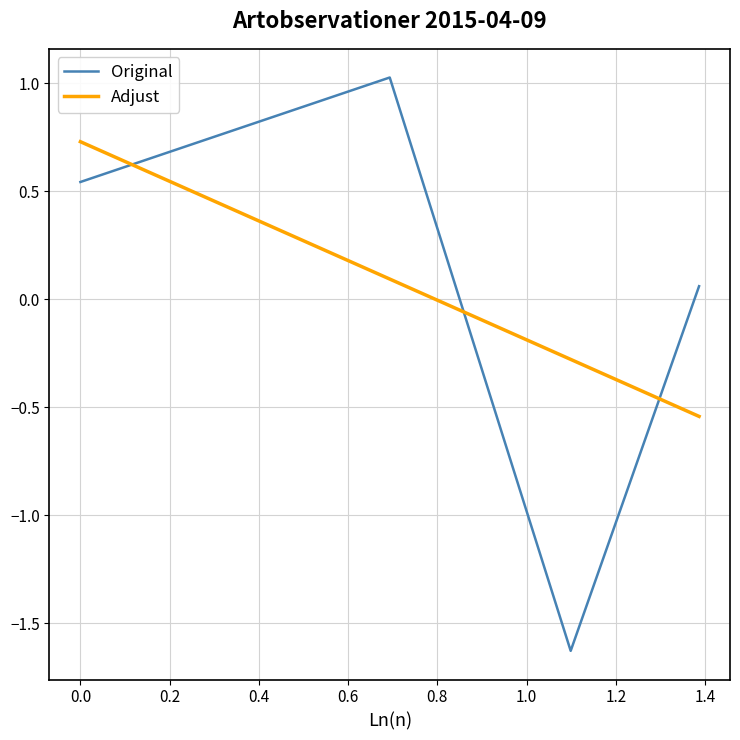

How many negative values does the Original series have?

1